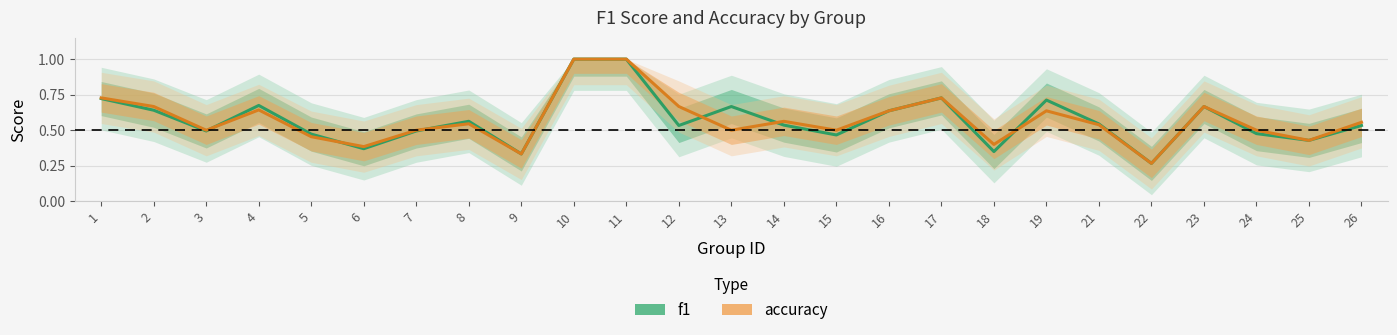

At which category does f1 reach its first local peak?

4